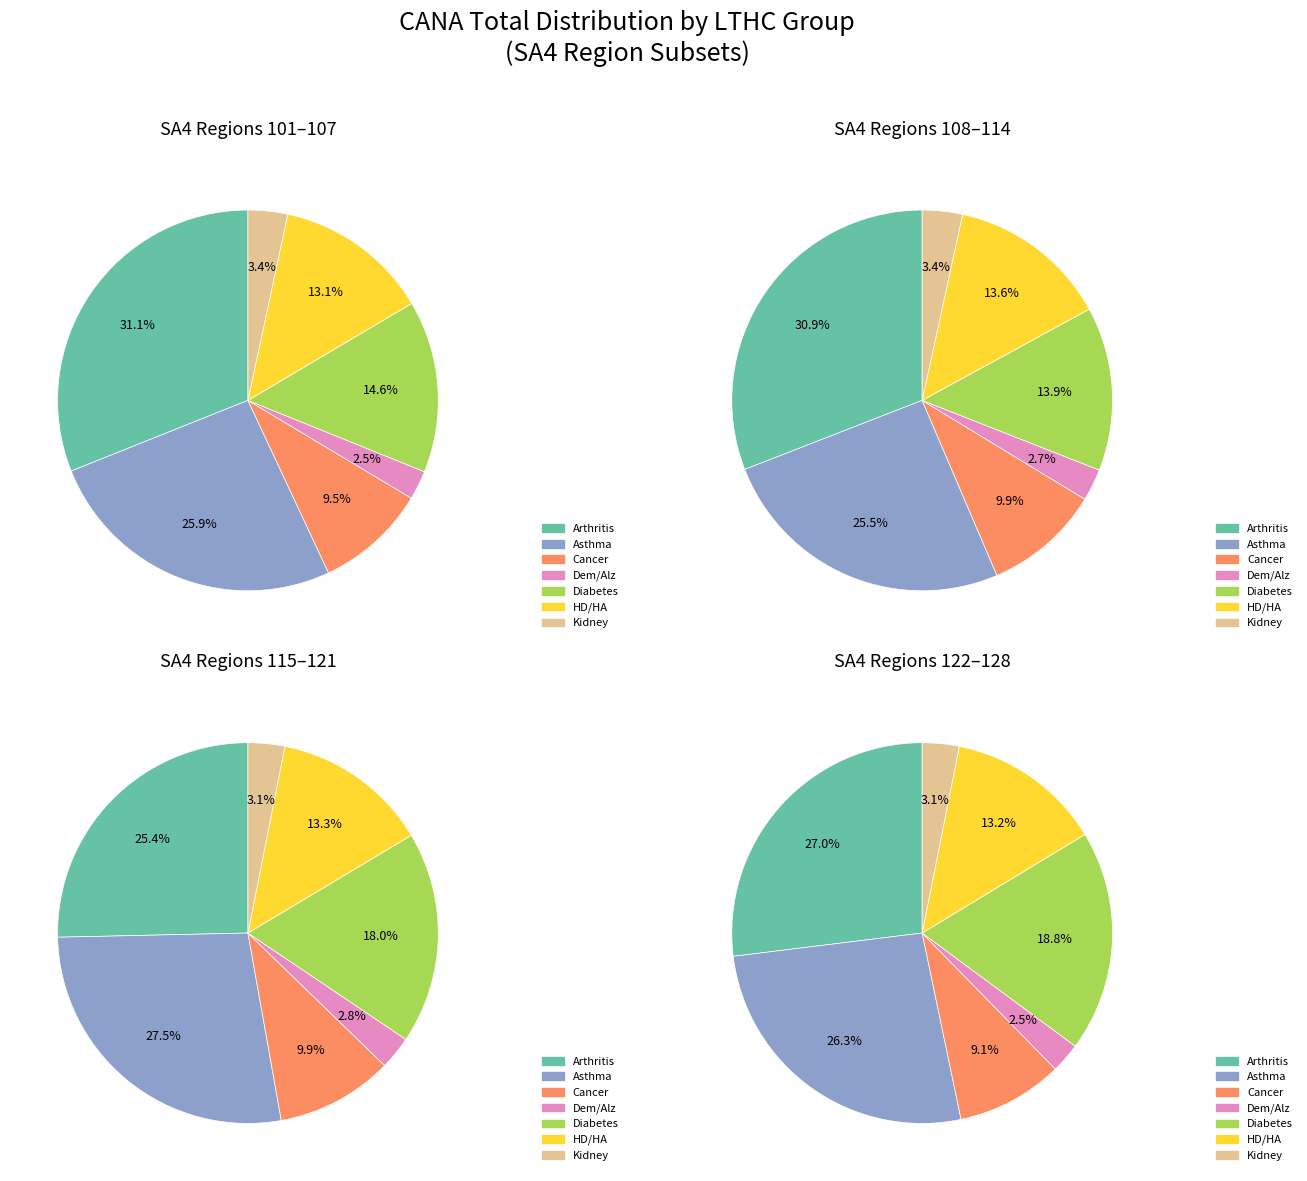

Is there any slice that represents more than half of the pie?

No